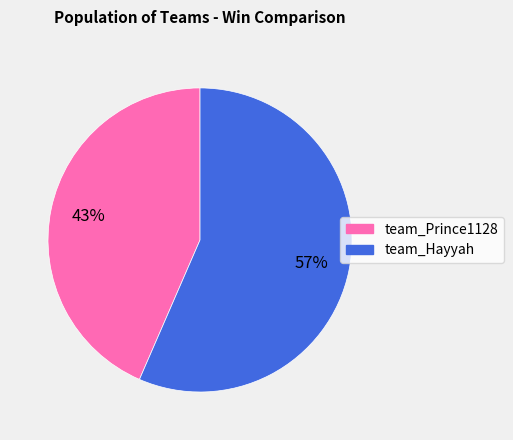

Do team_Prince1128 and team_Hayyah together represent more than half of the pie?

Yes